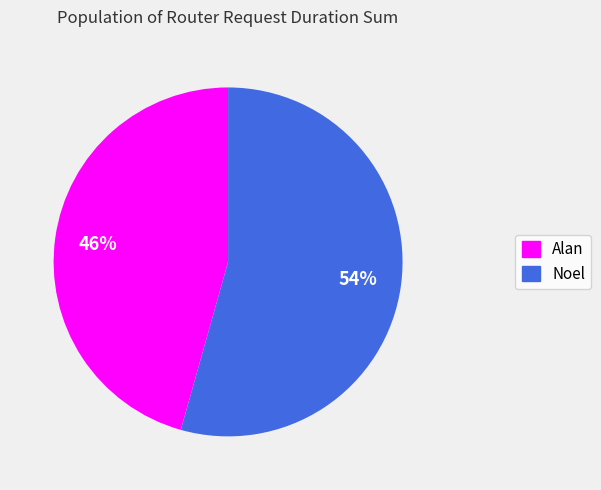

Between Alan and Noel, which is larger?

Noel